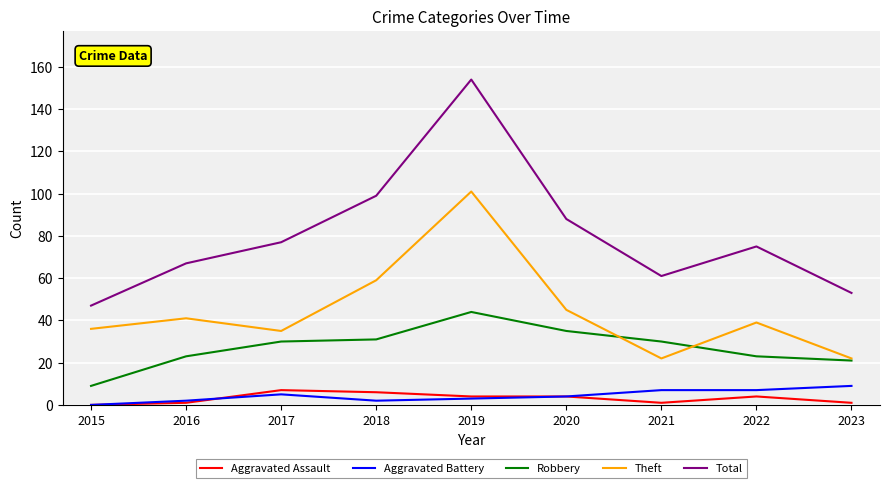

Which series has the widest spread of values?

Total